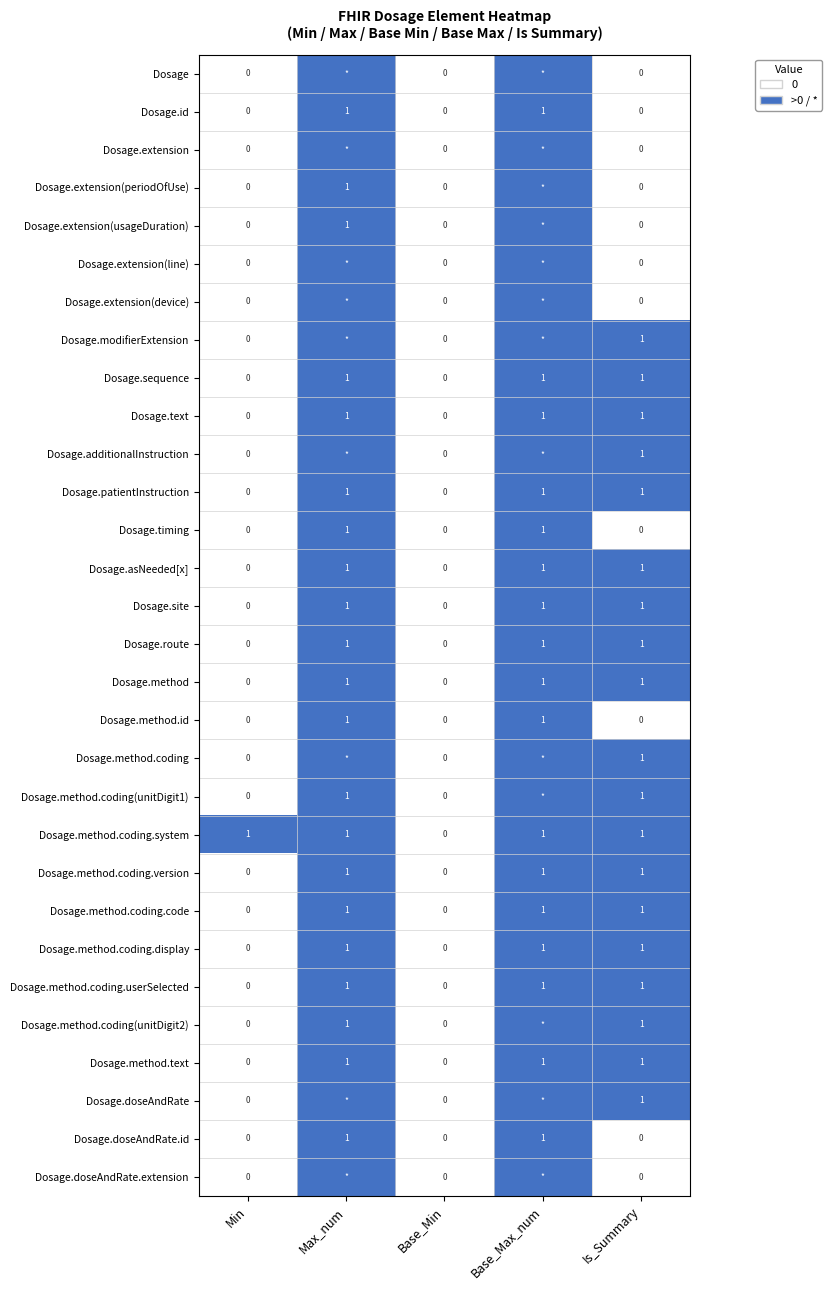

The Dosage.method series shows 0 at Min. True or false?

True